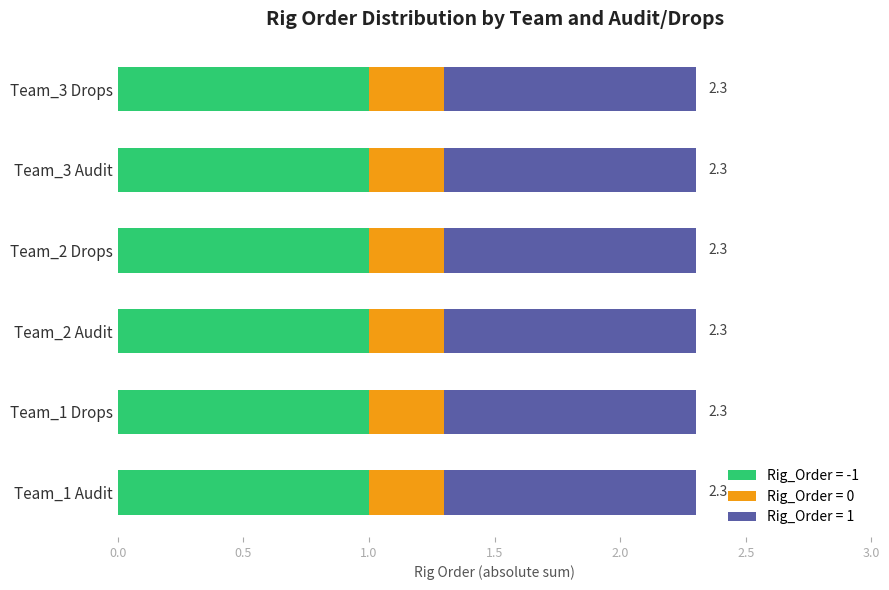

What is the minimum value for Rig_Order = -1?

1.0